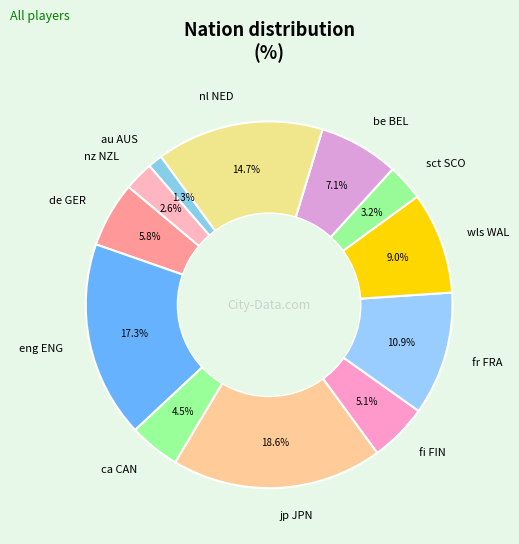

True or false: fr FRA accounts for 11% of the total.

True